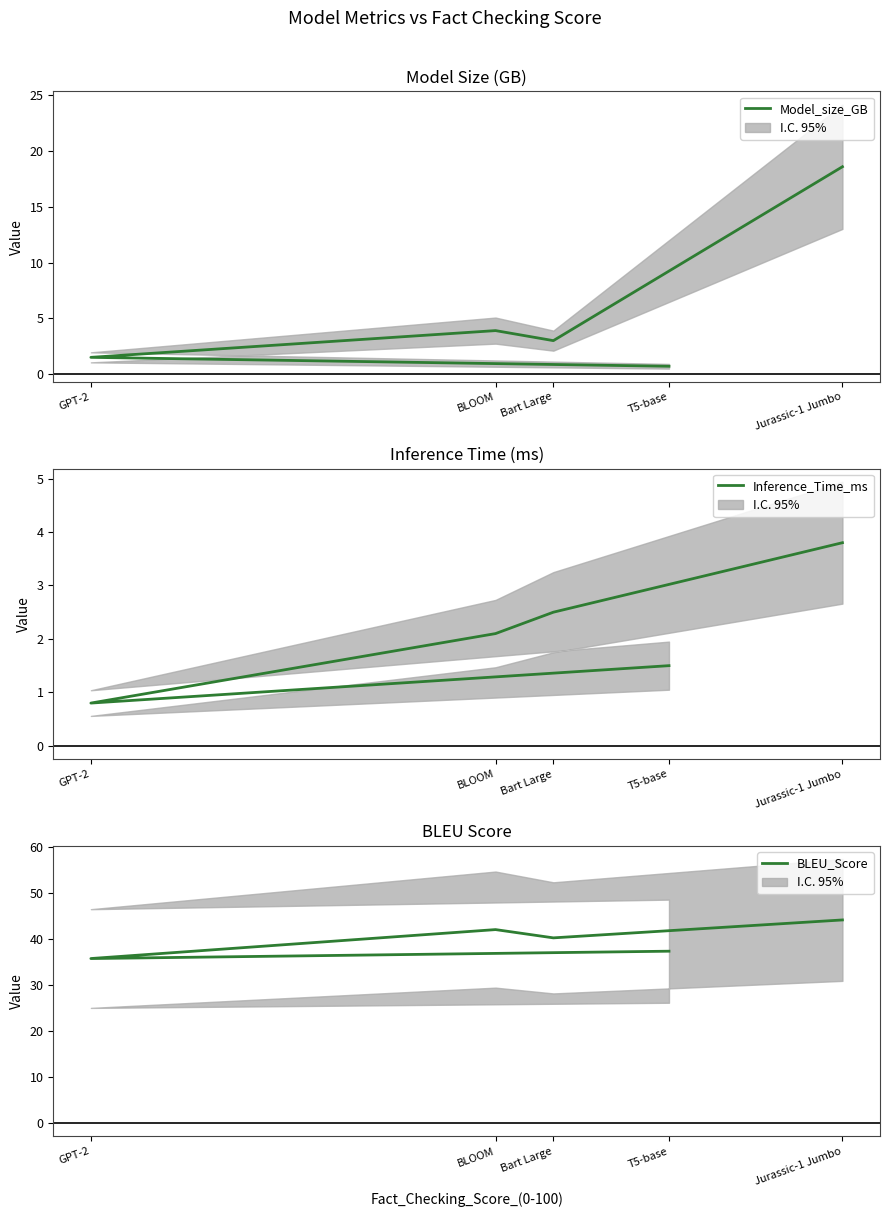

Reading right to left, transcribe all the data shown in this chart.

Model_size_GB: 18.6	3.0	3.9	1.5	0.7
Inference_Time_ms: 3.8	2.5	2.1	0.8	1.5
BLEU_Score: 44.2	40.3	42.1	35.8	37.4